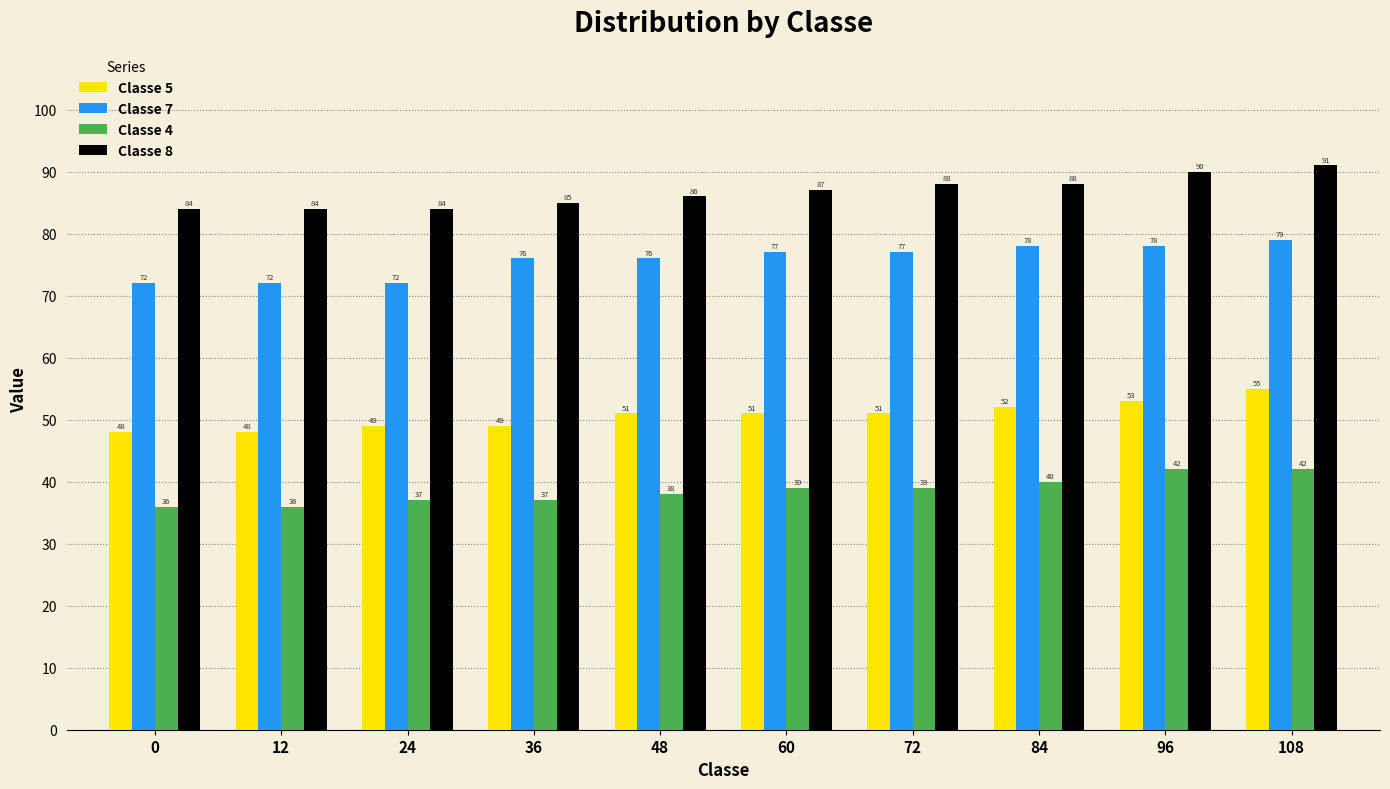

How many bars are there in each group?

4